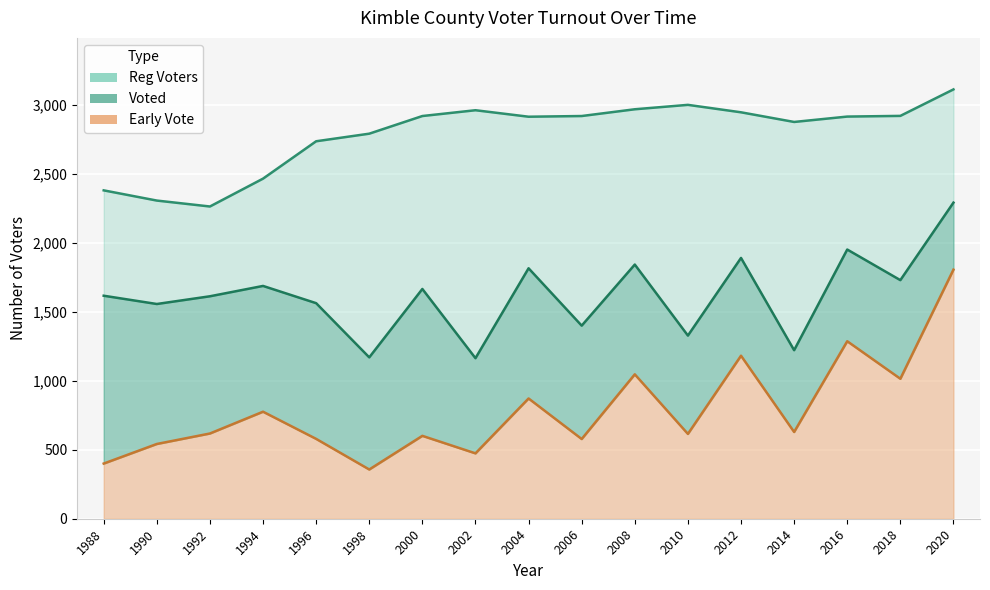

True or false: Reg Voters has a value of 2921 at 2018.

True